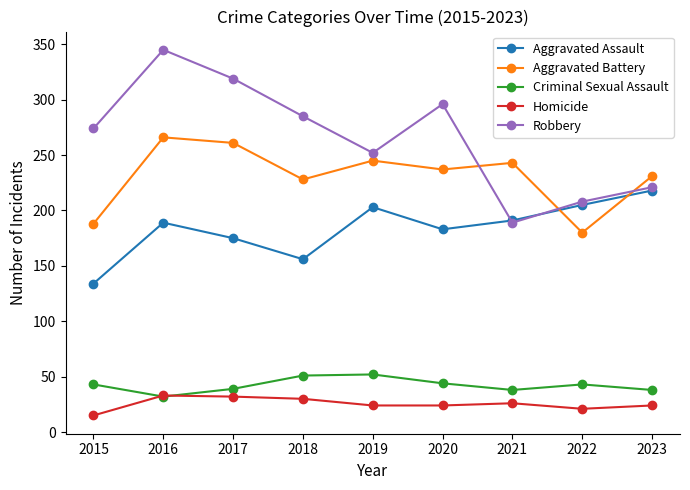

What is the total value across all series at 2020?

784